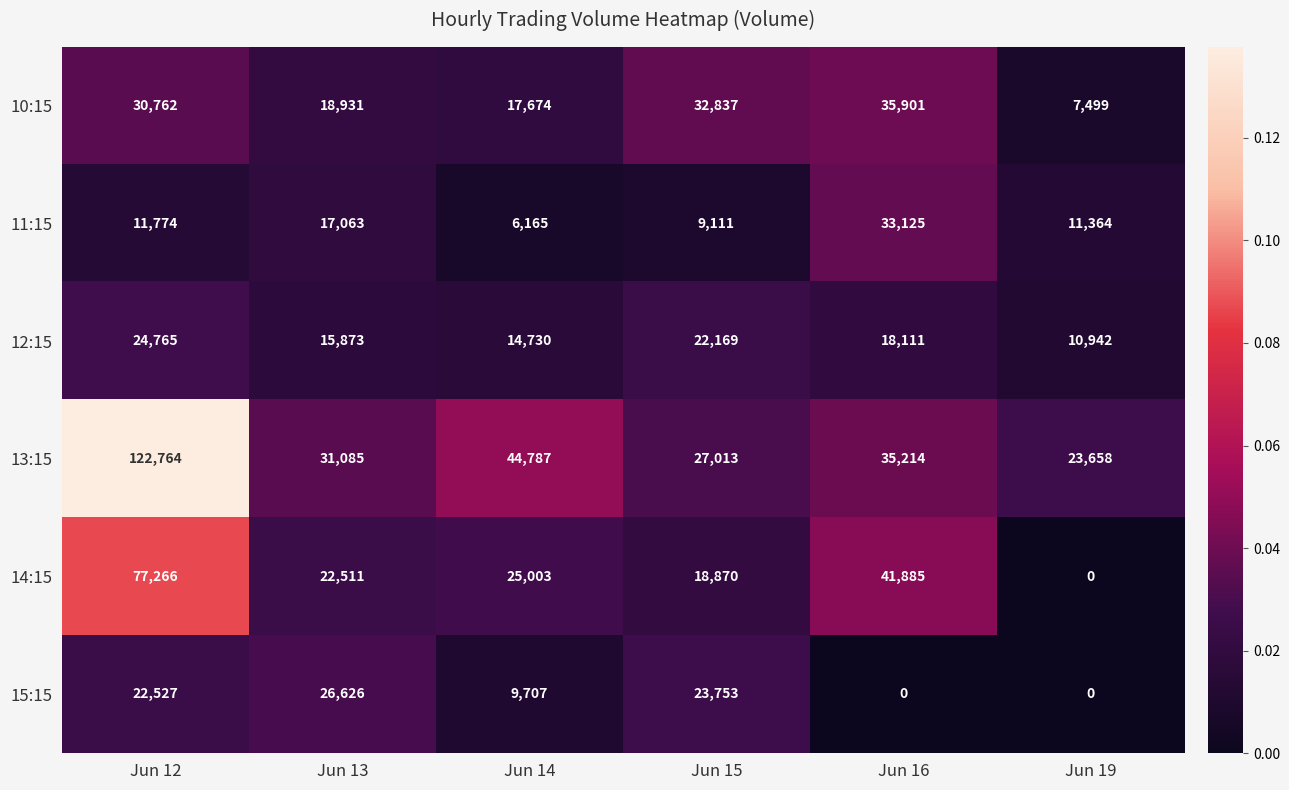

Between Jun 13 and Jun 14, which series saw the biggest shift?

15:15